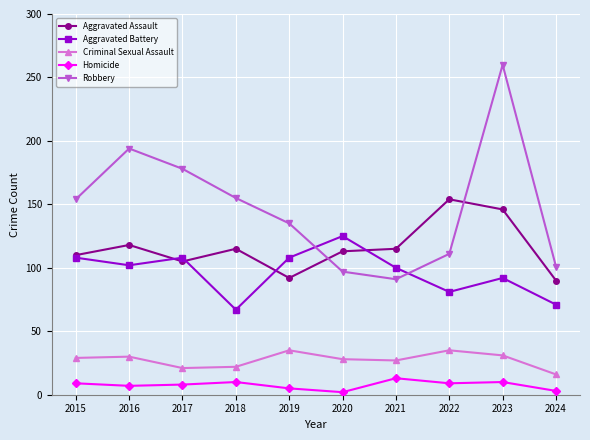

In Aggravated Assault, how many points are lower than both neighbors (excluding endpoints)?

2